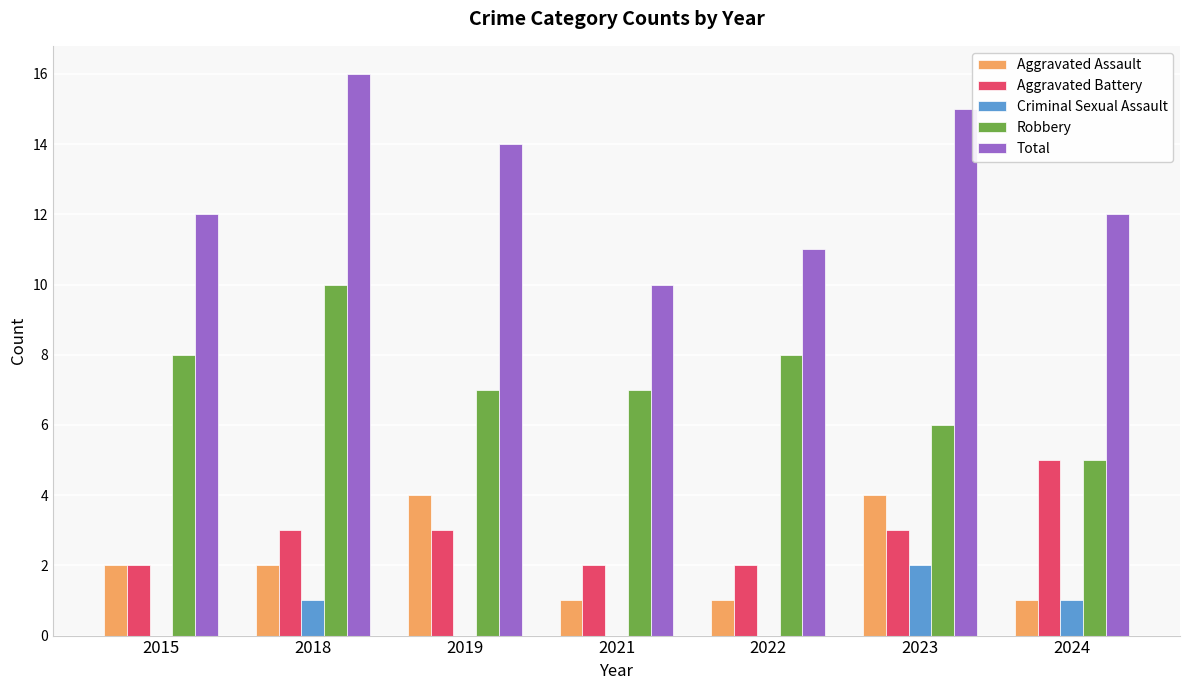

What is the sum of the Robbery values at 2019 and 2023?

13